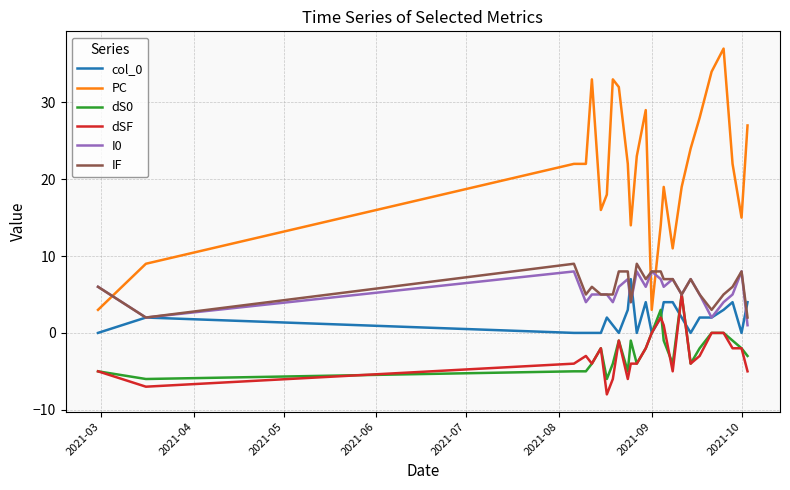

Which series has the largest total across all categories?

PC